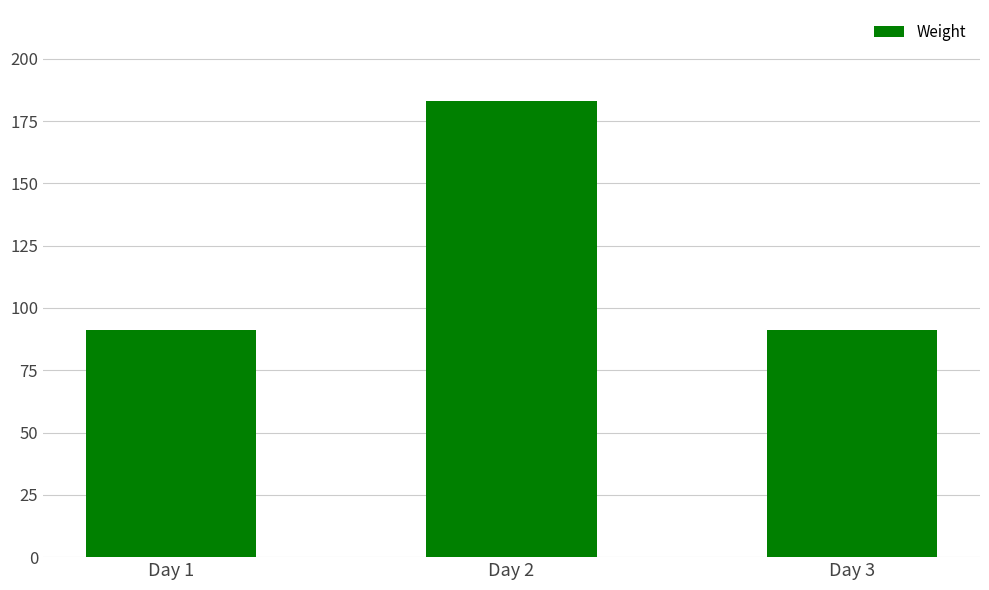

Is it true that the value at Day 1 is 91?

True